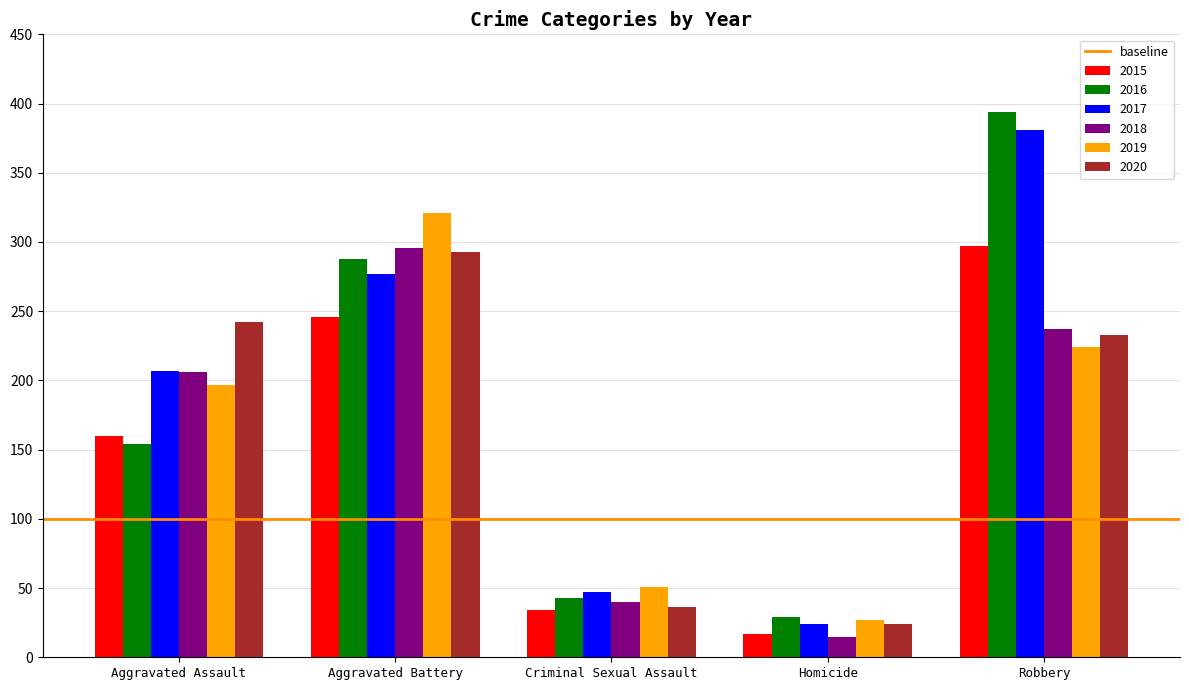

What position from the right is Aggravated Battery?

4